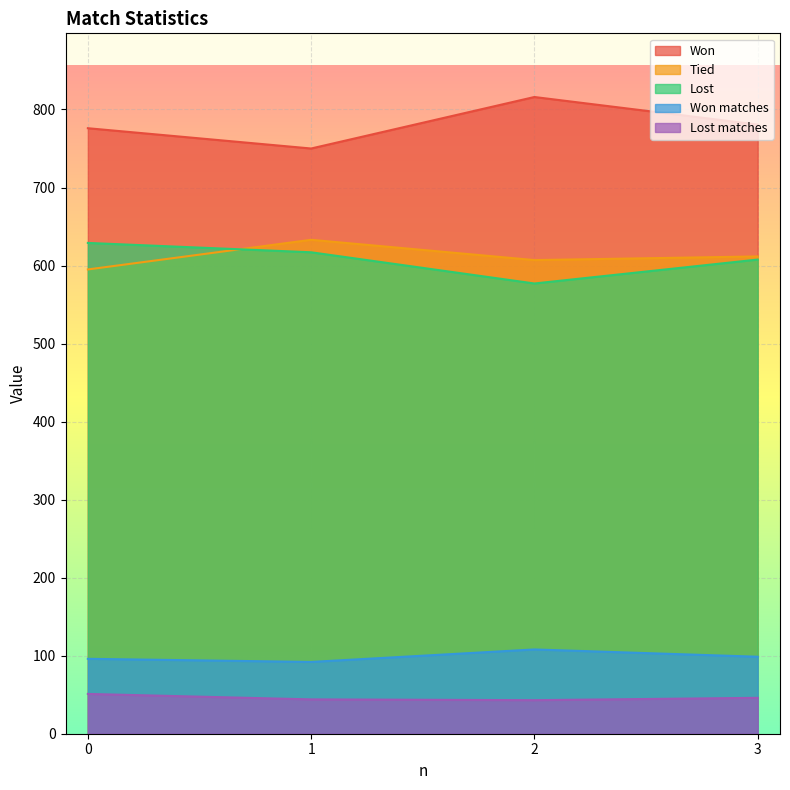

What is the spread (max minus min) of values at 1?

706.0